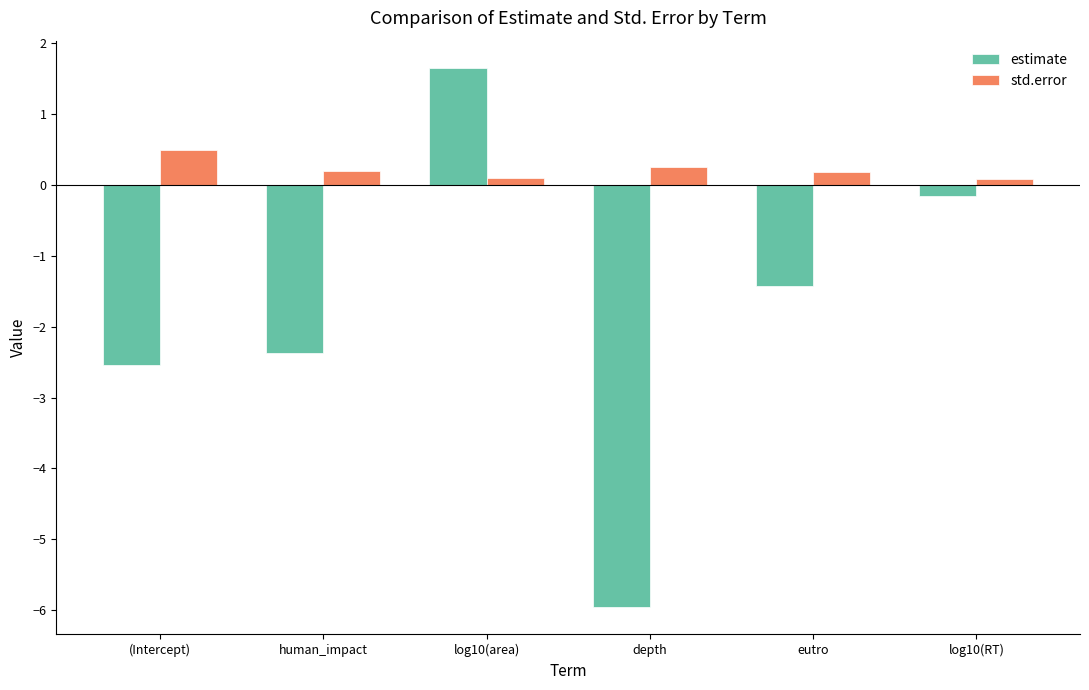

At which label is estimate closest to -2?

human_impact